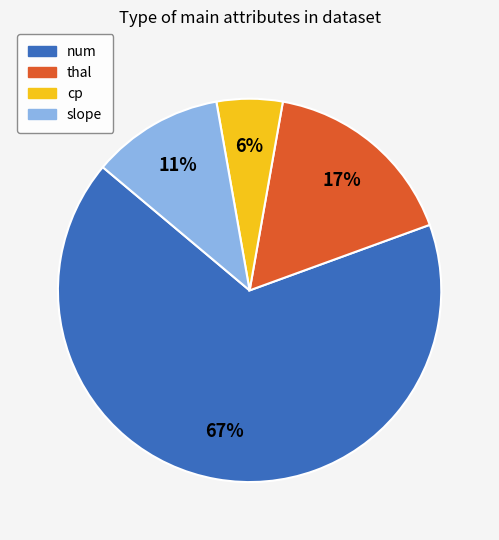

To the nearest percent, what percentage of the pie is cp?

6%